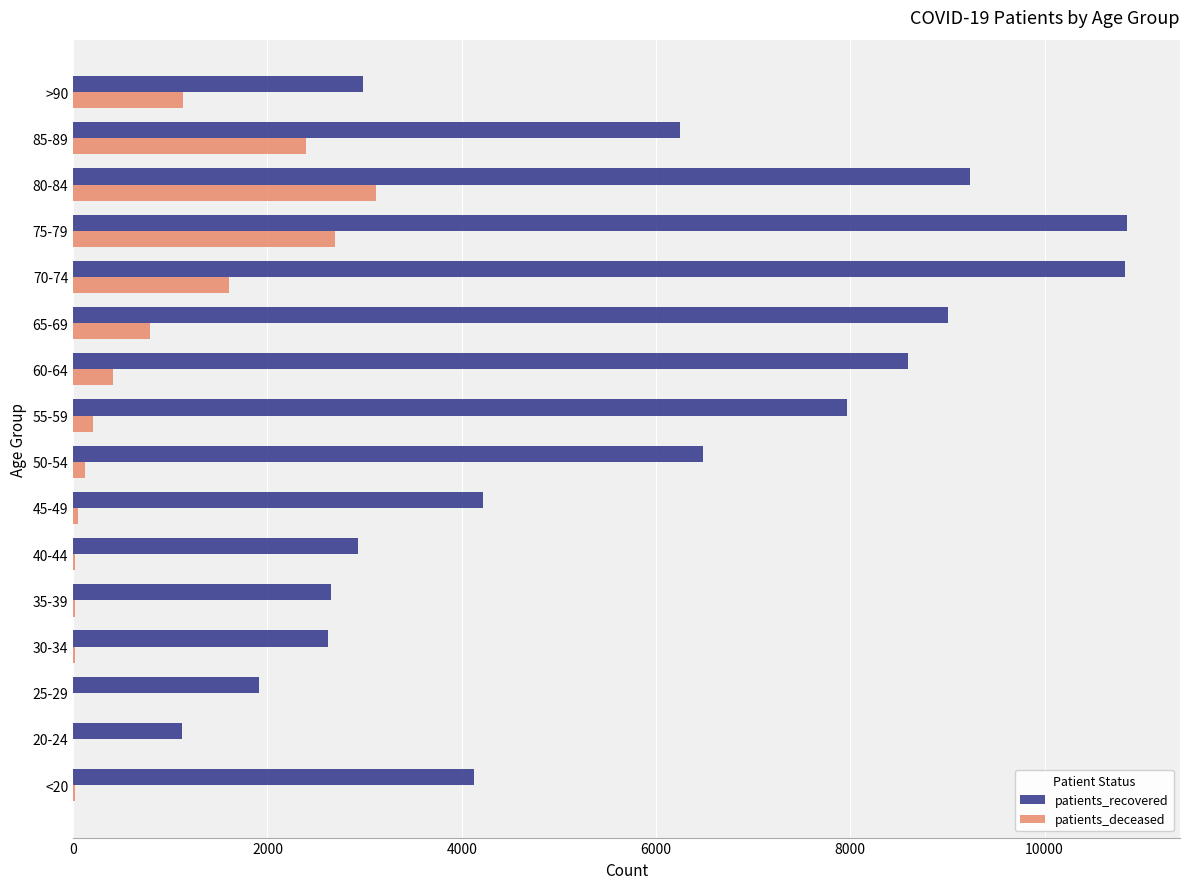

What is the greatest value displayed?

10852